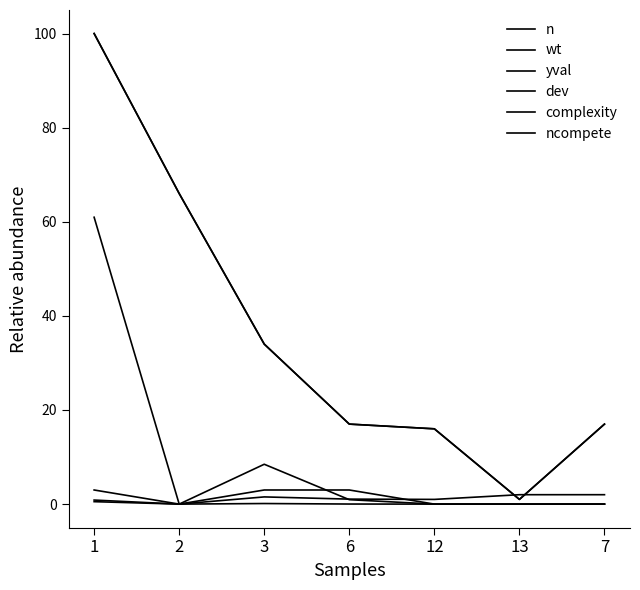

Does the chart display data point markers on the line(s)?

No